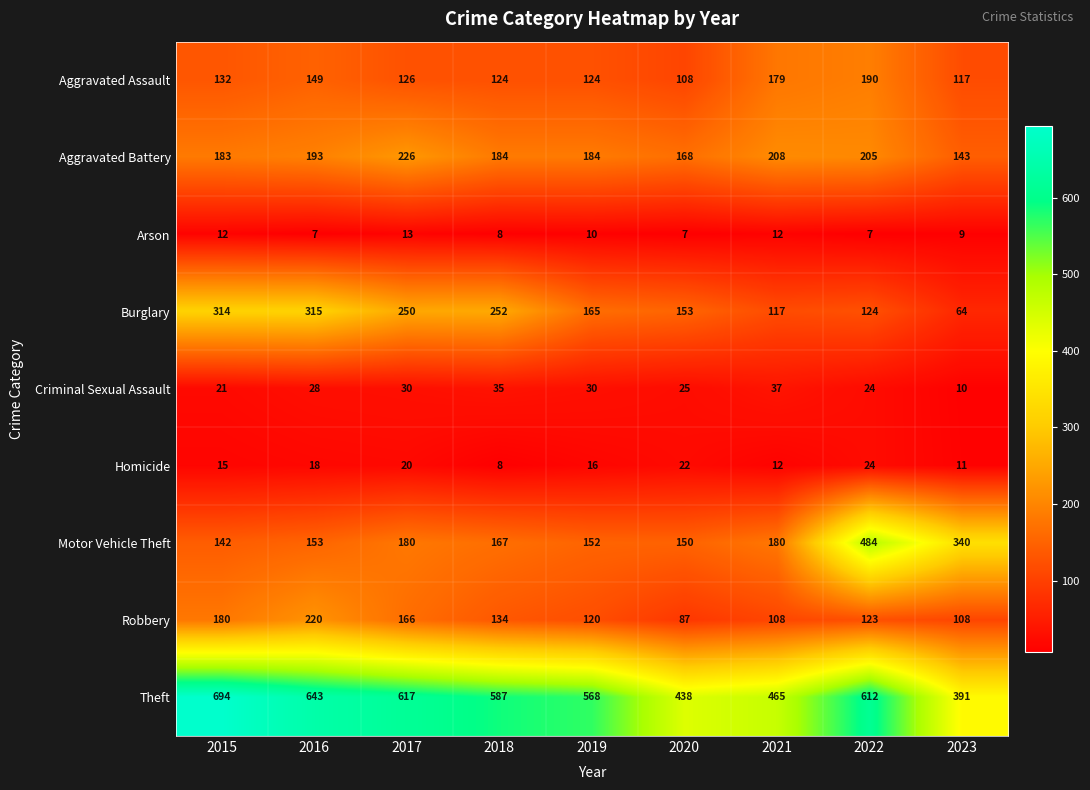

How many values in the Criminal Sexual Assault series are below 28?

4